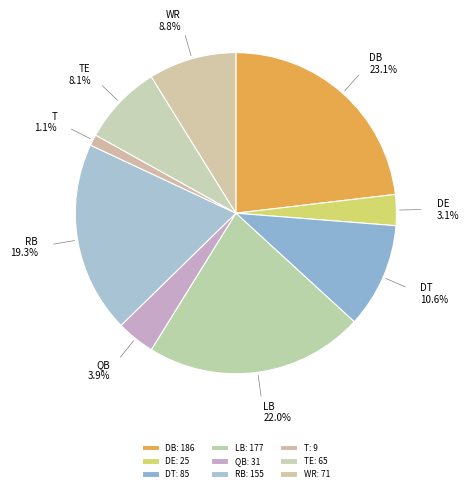

Is DB the majority of the pie?

No